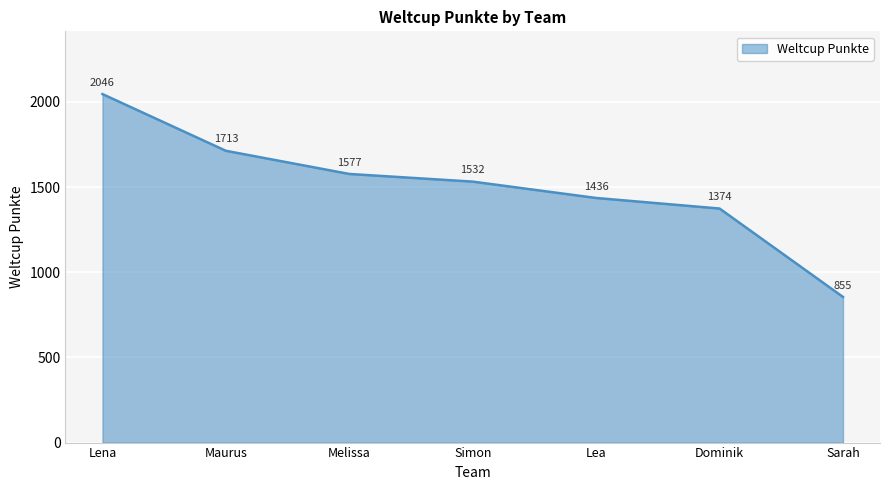

True or false: the data shows 1374 at Dominik.

True